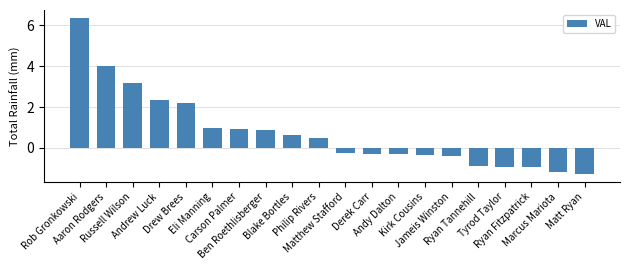

How many categories are shown in the chart?

20